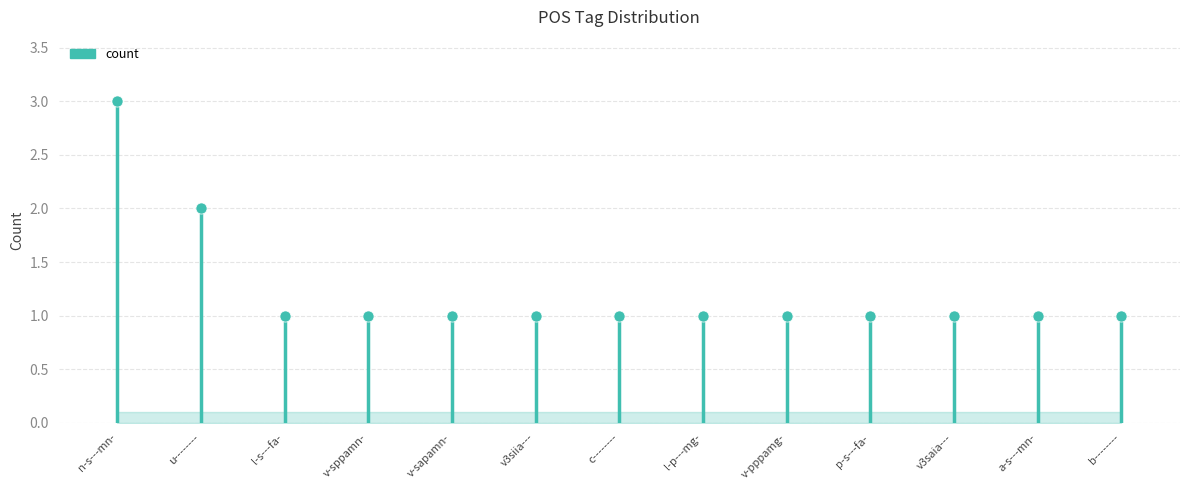

How many lines are shown in the chart?

1